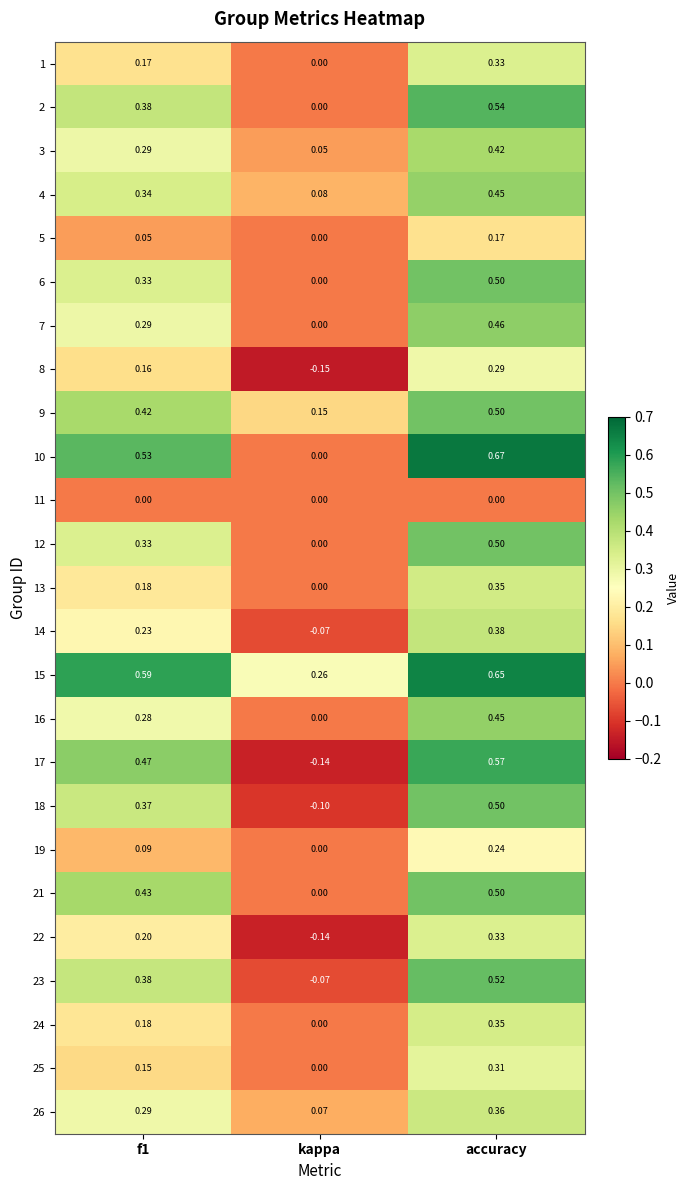

Which category has the lowest value across all series?

kappa